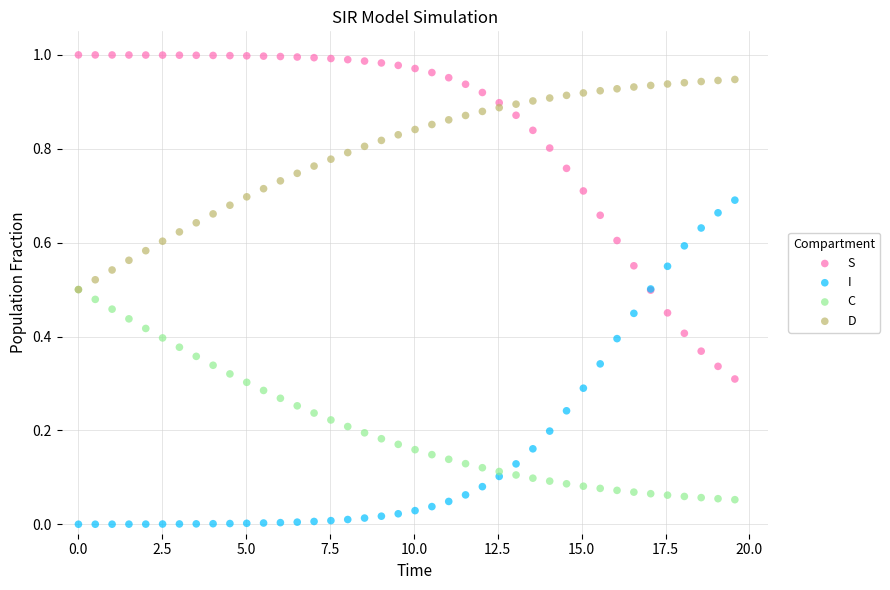

Which series reaches the maximum Y coordinate?

S